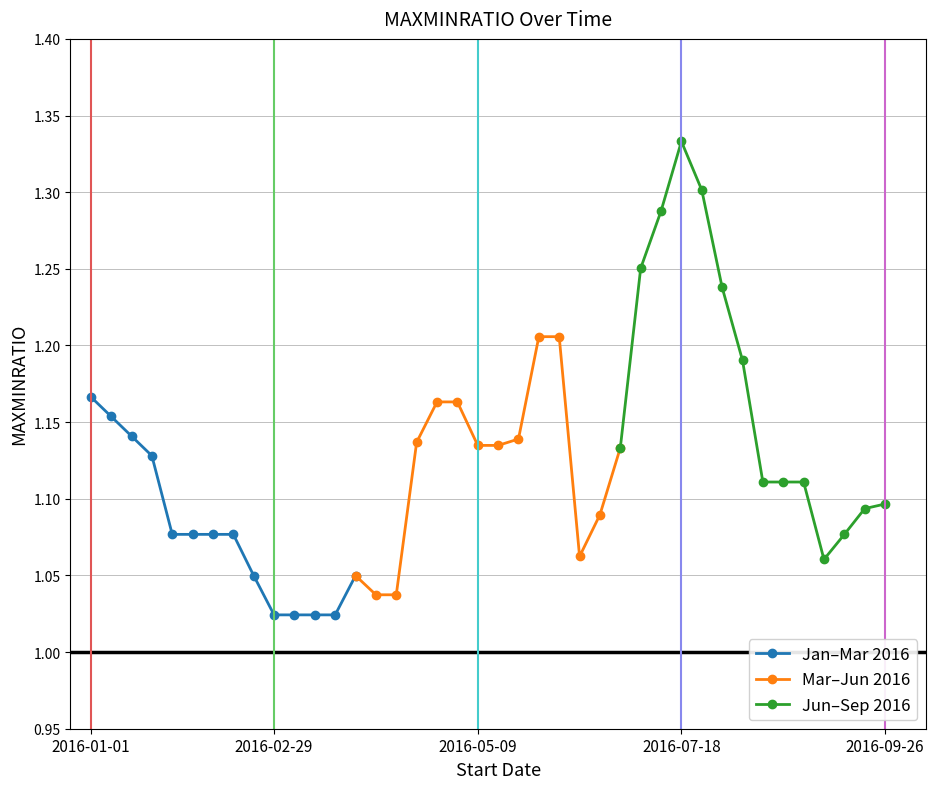

What is the difference between the maximum and minimum values in the Jan–Mar 2016 series?

0.1